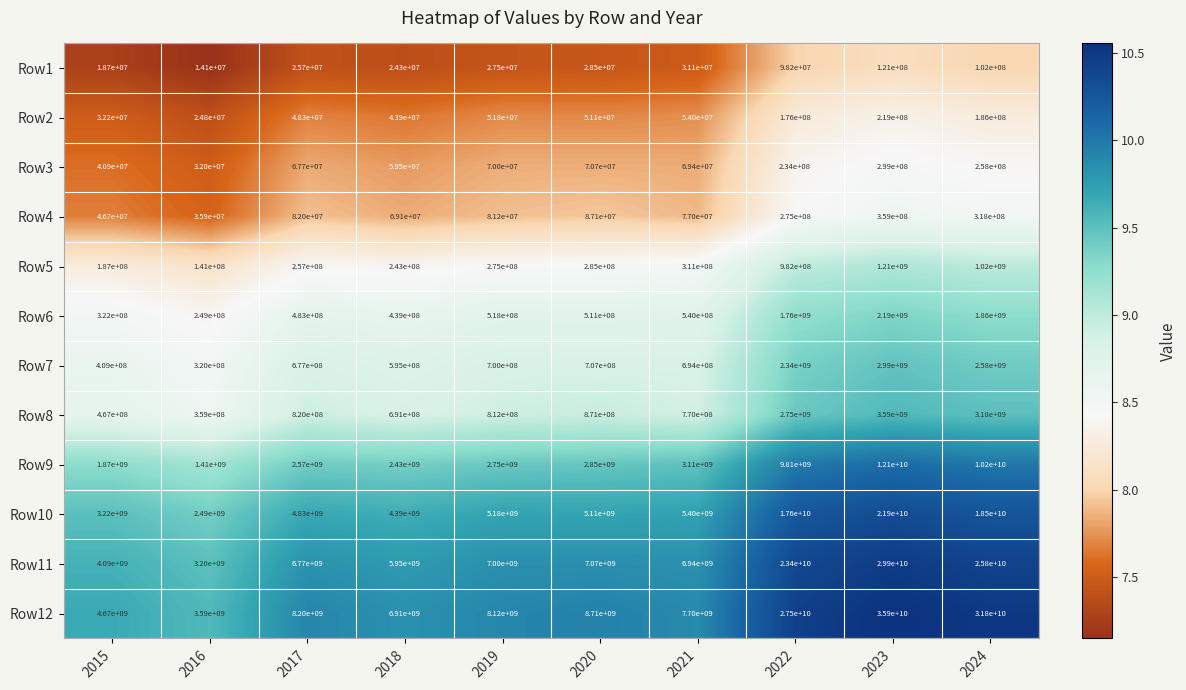

Rank the series at 2024 from lowest to highest value.

Row1, Row2, Row3, Row4, Row5, Row6, Row7, Row8, Row9, Row10, Row11, Row12